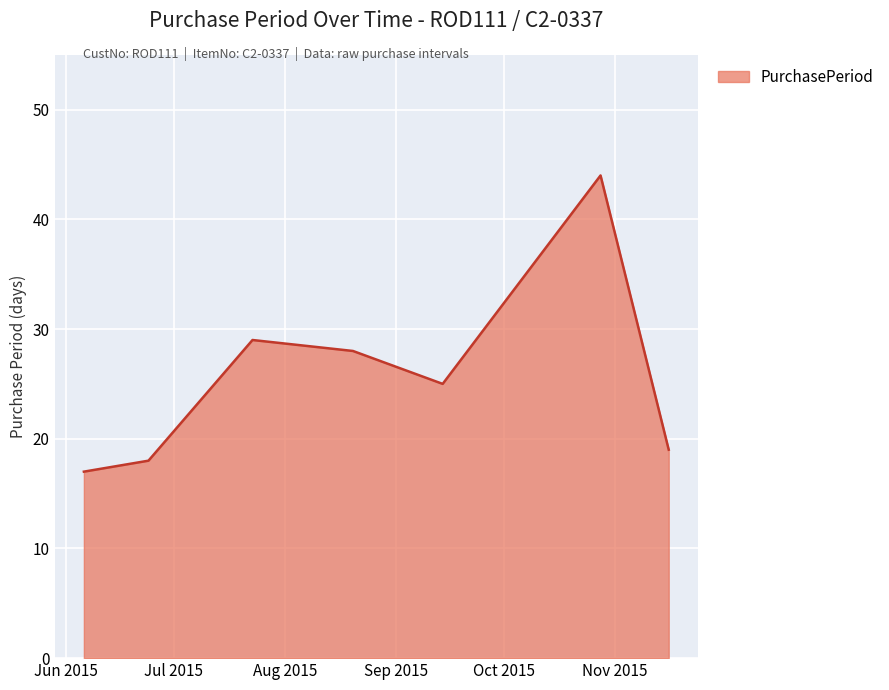

True or false: the data has more than 0 interior local peaks.

True